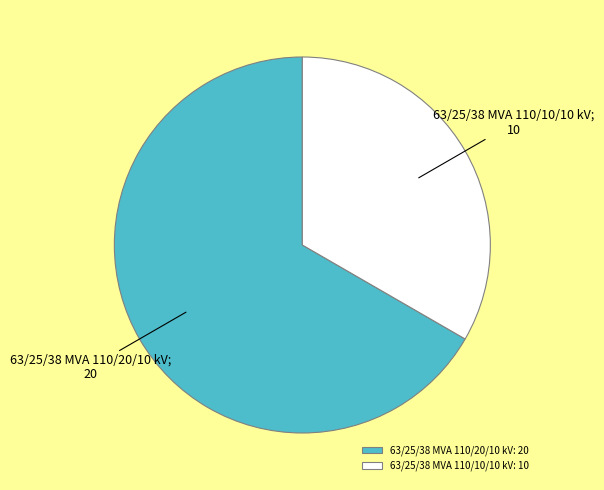

The 63/25/38 MVA 110/20/10 kV slice represents 67% of the pie. True or false?

True